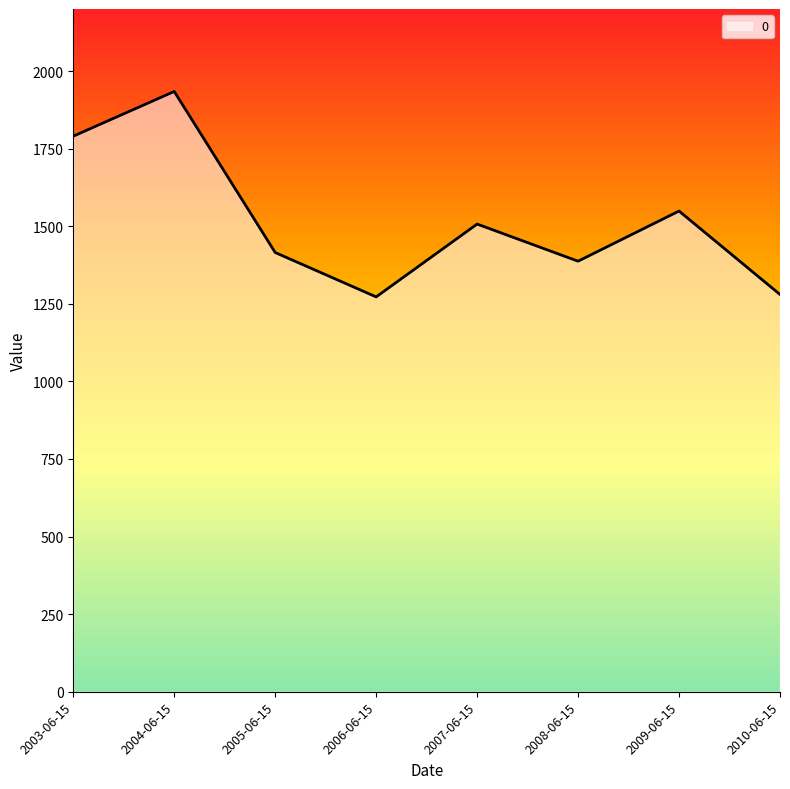

The value at 2009-06-15 is 1548.9. True or false?

True